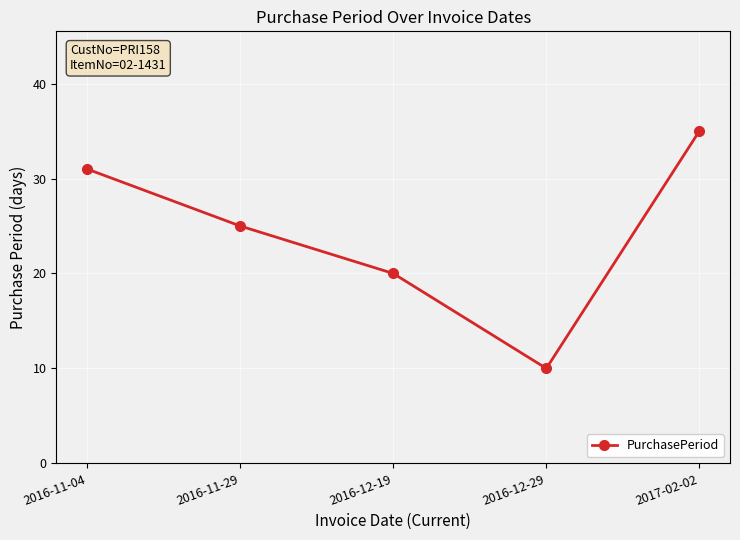

Is this an area chart (filled region under the line)?

No